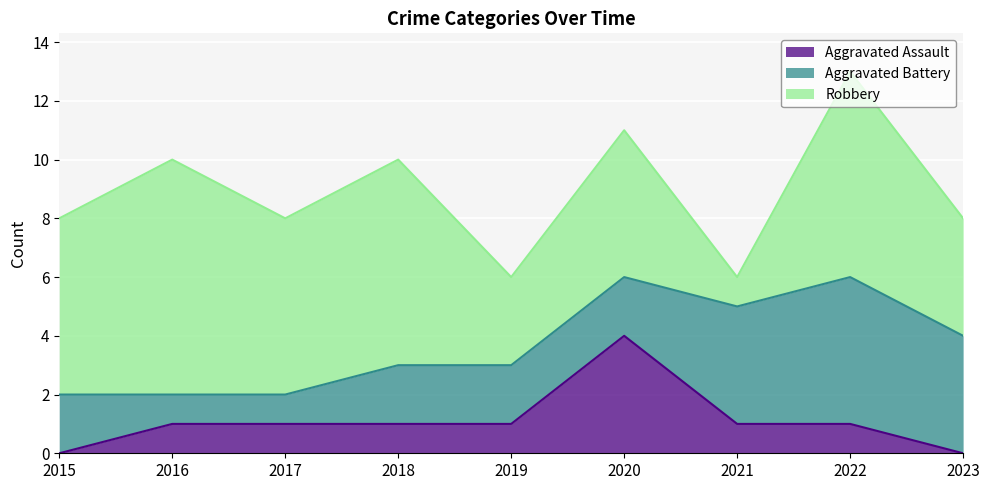

How many values in the Robbery series are below 6?

4